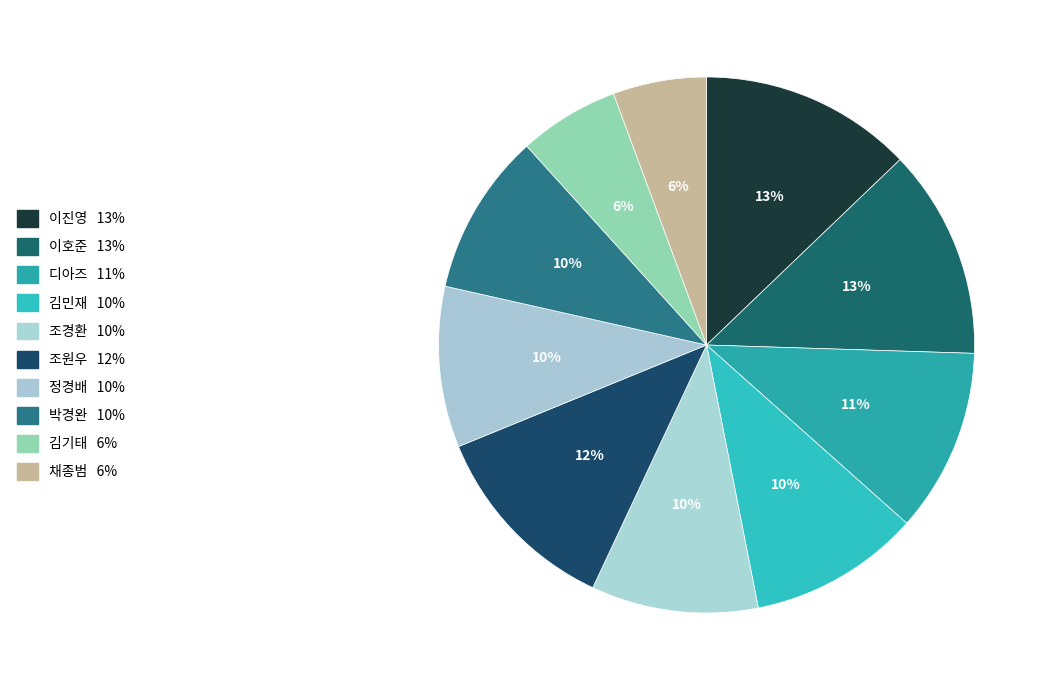

To the nearest percent, what is the combined percentage of 김기태 and 디아즈?

17%